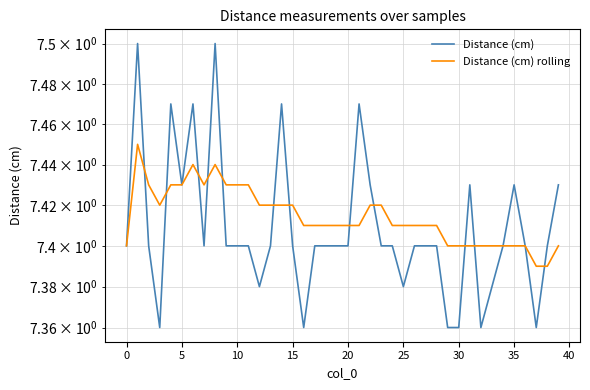

What is the value of the Distance (cm) rolling point at the 24th from the left?

7.4